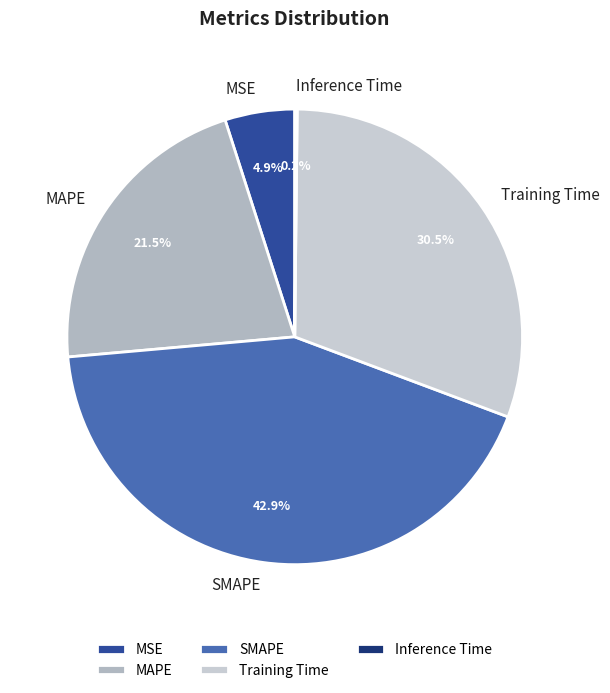

Which slice is the largest?

SMAPE